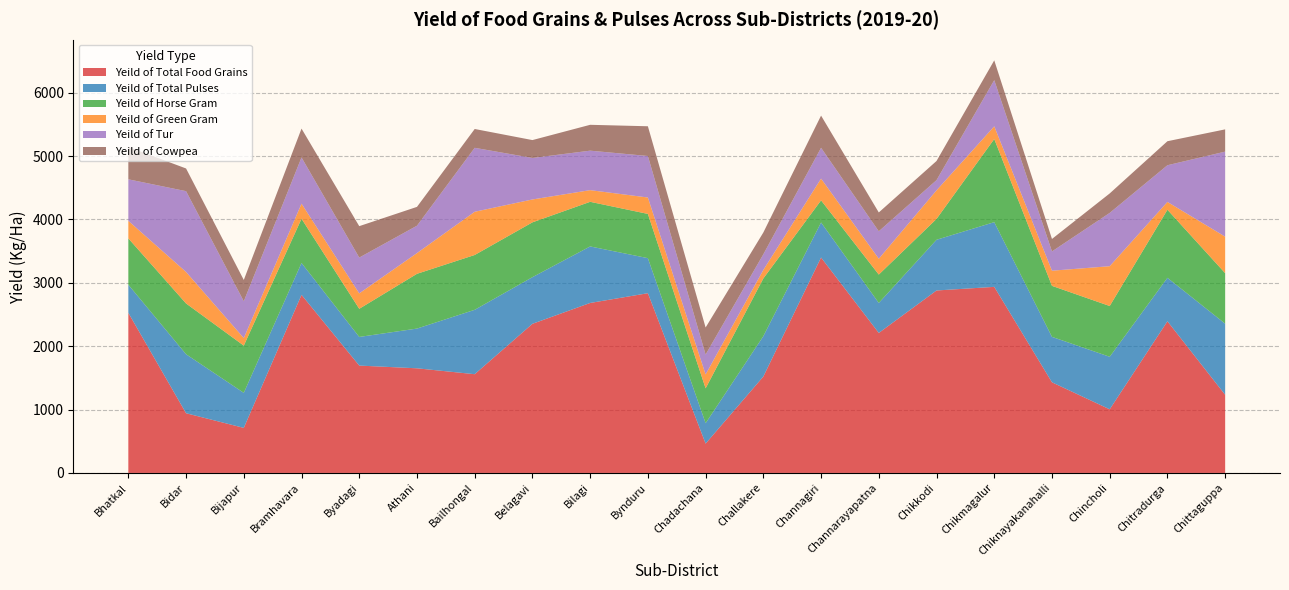

Reading right to left, transcribe all the data shown in this chart.

Yeild of Total Food Grains: Chittaguppa=1233	Chitradurga=2393	Chincholi=1004	Chiknayakanahalli=1430	Chikmagalur=2936	Chikkodi=2879	Channarayapatna=2209	Channagiri=3399	Challakere=1521	Chadachana=463	Bynduru=2836	Bilagi=2682	Belagavi=2353	Bailhongal=1558	Athani=1651	Byadagi=1694	Bramhavara=2810	Bijapur=711	Bidar=942	Bhatkal=2526
Yeild of Total Pulses: Chittaguppa=1122	Chitradurga=686	Chincholi=829	Chiknayakanahalli=717	Chikmagalur=1021	Chikkodi=800	Channarayapatna=473	Channagiri=553	Challakere=637	Chadachana=322	Bynduru=553	Bilagi=892	Belagavi=736	Bailhongal=1016	Athani=627	Byadagi=452	Bramhavara=503	Bijapur=553	Bidar=931	Bhatkal=444
Yeild of Horse Gram: Chittaguppa=797	Chitradurga=1074	Chincholi=801	Chiknayakanahalli=805	Chikmagalur=1312	Chikkodi=329	Channarayapatna=448	Channagiri=349	Challakere=911	Chadachana=550	Bynduru=698	Bilagi=704	Belagavi=865	Bailhongal=865	Athani=864	Byadagi=444	Bramhavara=698	Bijapur=745	Bidar=801	Bhatkal=731
Yeild of Green Gram: Chittaguppa=576	Chitradurga=123	Chincholi=628	Chiknayakanahalli=239	Chikmagalur=200	Chikkodi=451	Channarayapatna=250	Channagiri=343	Challakere=134	Chadachana=219	Bynduru=259	Bilagi=184	Belagavi=361	Bailhongal=682	Athani=327	Byadagi=243	Bramhavara=238	Bijapur=119	Bidar=497	Bhatkal=277
Yeild of Tur: Chittaguppa=1342	Chitradurga=579	Chincholi=841	Chiknayakanahalli=304	Chikmagalur=729	Chikkodi=161	Channarayapatna=433	Channagiri=486	Challakere=247	Chadachana=314	Bynduru=655	Bilagi=623	Belagavi=655	Bailhongal=1009	Athani=432	Byadagi=565	Bramhavara=729	Bijapur=581	Bidar=1275	Bhatkal=655
Yeild of Cowpea: Chittaguppa=351	Chitradurga=379	Chincholi=307	Chiknayakanahalli=197	Chikmagalur=312	Chikkodi=302	Channarayapatna=297	Channagiri=508	Challakere=344	Chadachana=427	Bynduru=469	Bilagi=408	Belagavi=282	Bailhongal=297	Athani=297	Byadagi=496	Bramhavara=455	Bijapur=336	Bidar=358	Bhatkal=511